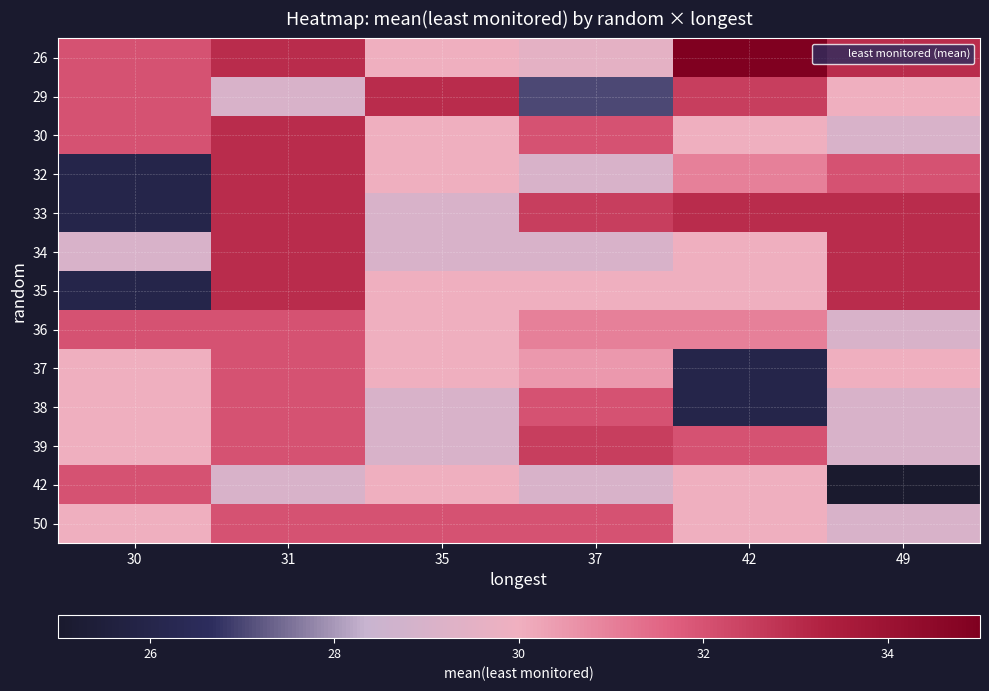

Reading left to right, extract all data points from this chart.

26: 30=32.0	31=33.0	35=30.0	37=29.5	42=35.0	49=33.0
29: 30=32.0	31=29.0	35=33.0	37=27.0	42=32.5	49=30.0
30: 30=32.0	31=33.0	35=30.0	37=32.0	42=30.0	49=29.0
32: 30=26.0	31=33.0	35=30.0	37=29.0	42=31.0	49=32.0
33: 30=26.0	31=33.0	35=29.0	37=32.5	42=33.0	49=33.0
34: 30=29.0	31=33.0	35=29.0	37=29.0	42=30.0	49=33.0
35: 30=26.0	31=33.0	35=30.0	37=30.0	42=30.0	49=33.0
36: 30=32.0	31=32.0	35=30.0	37=31.0	42=31.0	49=29.0
37: 30=30.0	31=32.0	35=30.0	37=30.5	42=26.0	49=30.0
38: 30=30.0	31=32.0	35=29.0	37=32.0	42=26.0	49=29.0
39: 30=30.0	31=32.0	35=29.0	37=32.5	42=32.0	49=29.0
42: 30=32.0	31=29.0	35=30.0	37=29.0	42=30.0	49=25.0
50: 30=30.0	31=32.0	35=32.0	37=32.0	42=30.0	49=29.0